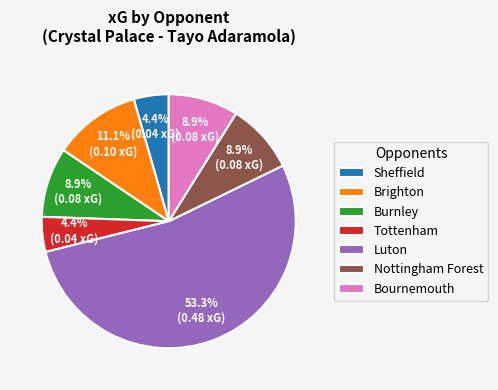

To the nearest percent, what is the difference between the largest and smallest slice percentages?

49%